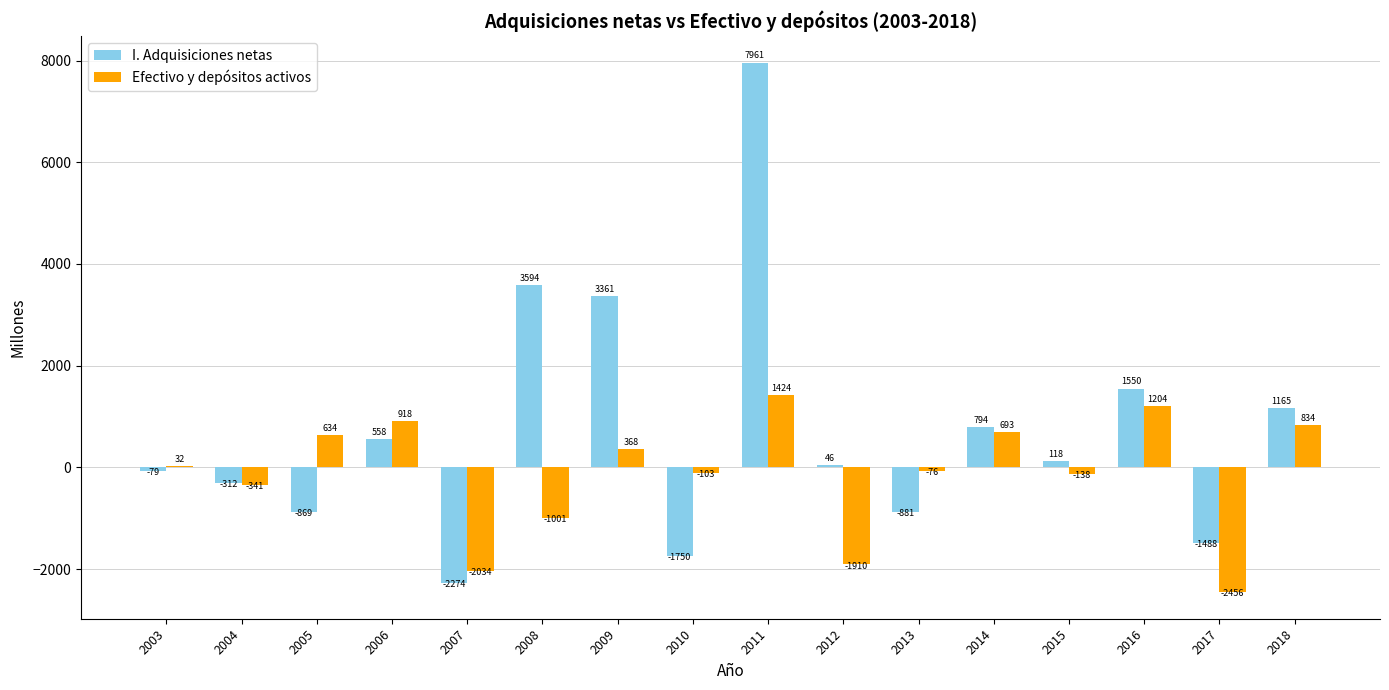

Is it true that Efectivo y depósitos activos equals -3807 at 2017?

False